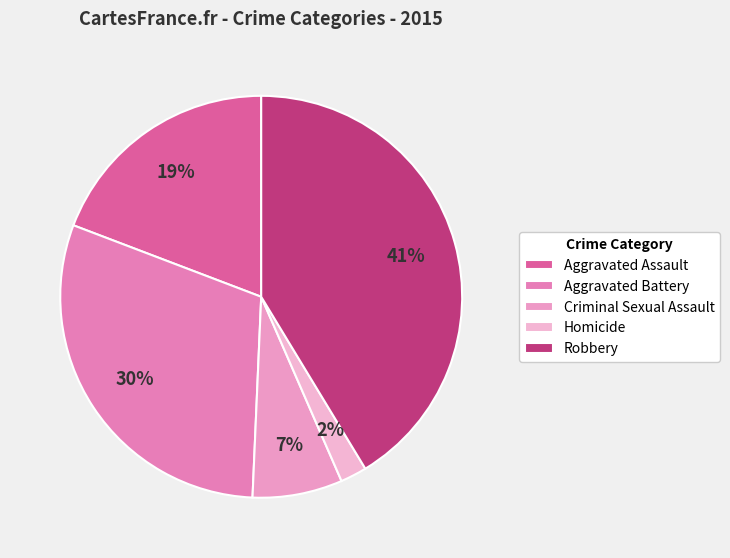

To the nearest percent, what is the difference between the Robbery and Aggravated Assault slice percentages?

22%